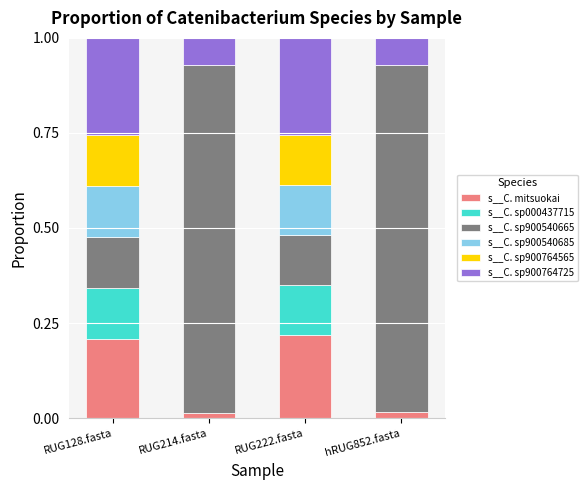

What is the total value across all series at RUG222.fasta?

1.0